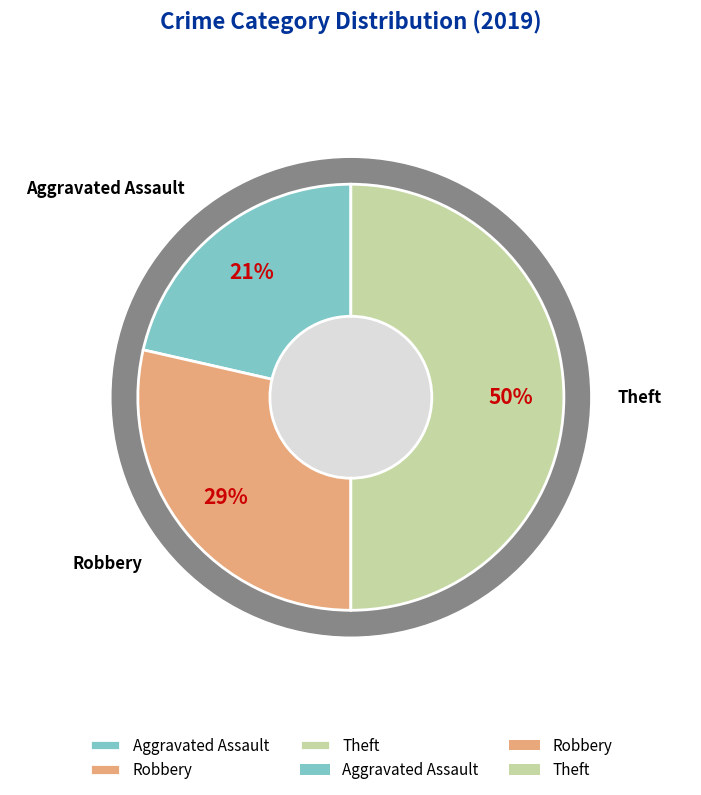

The Aggravated Assault slice represents 21% of the pie. True or false?

True